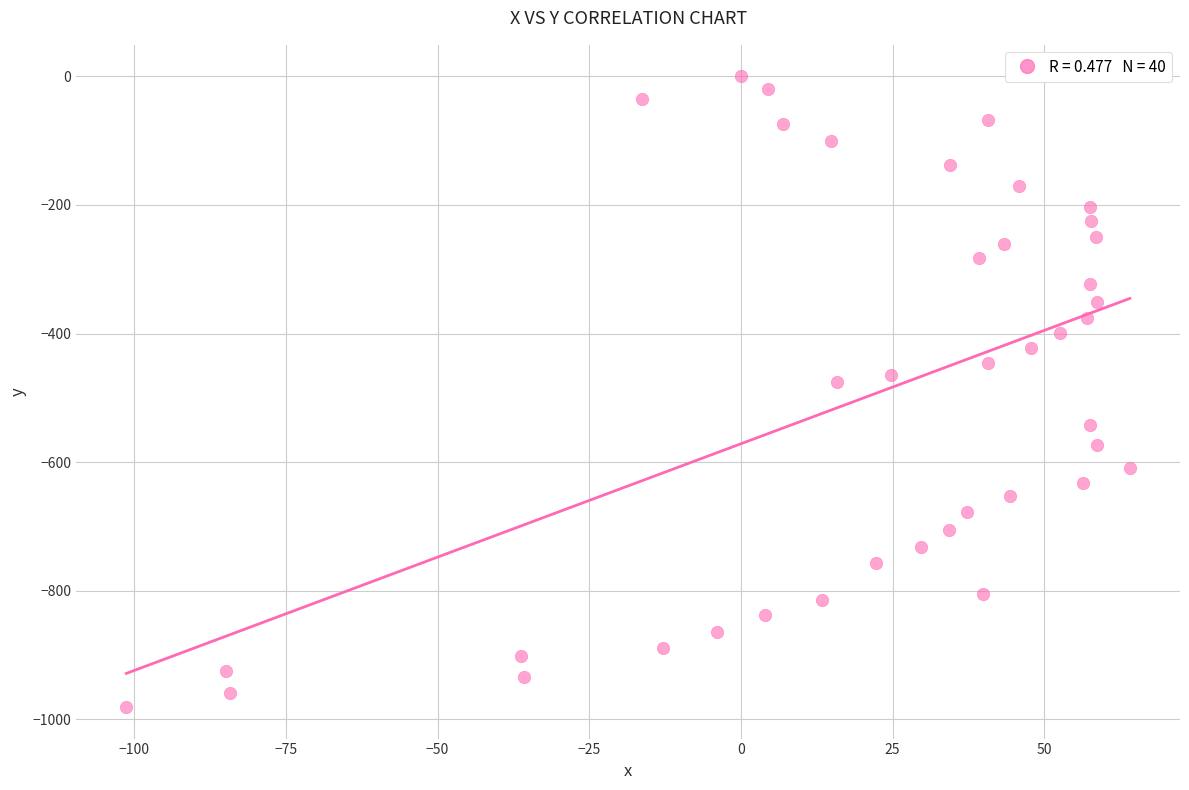

What is the range of Y values (max minus min)?

980.8